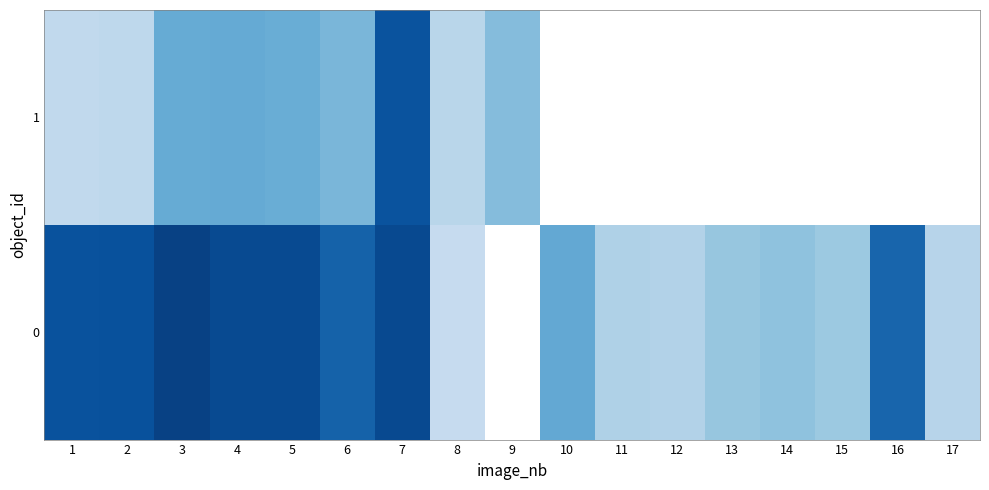

Is the value of 1 at 13 greater than the value of 0 at 5?

No